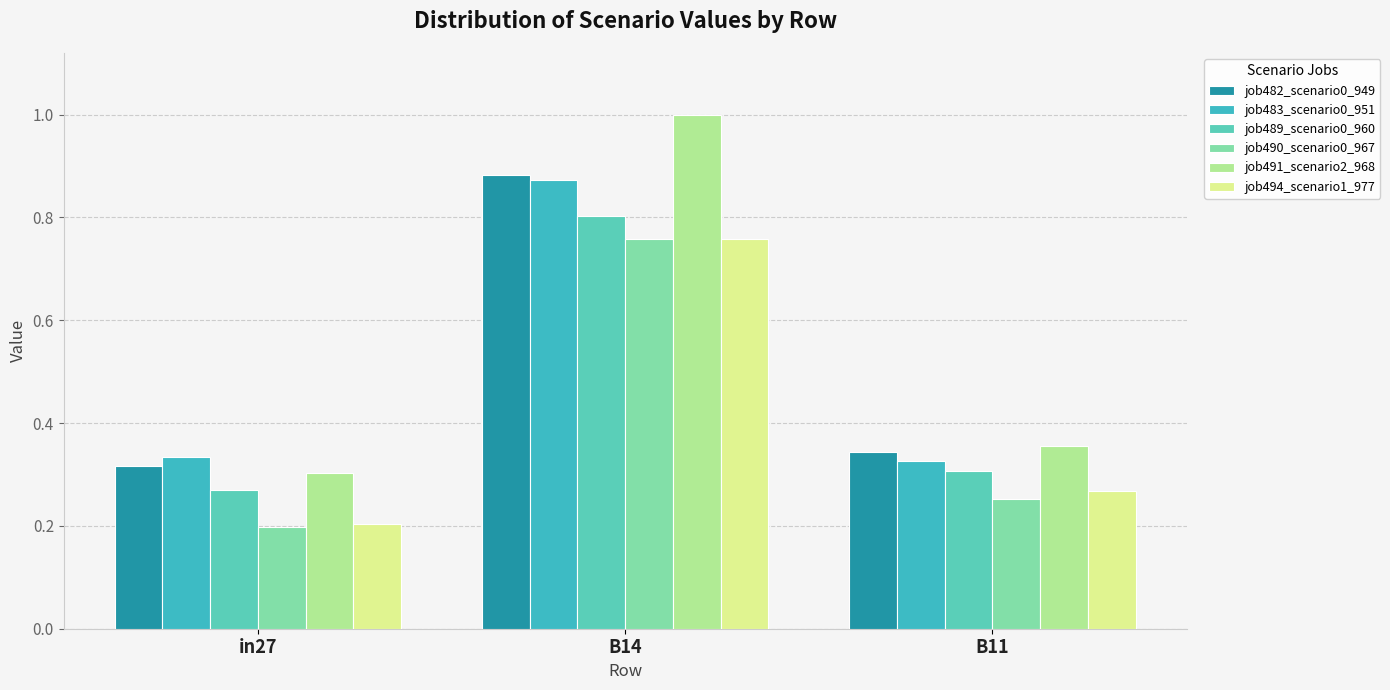

At which label does job482_scenario0_949 reach its peak?

B14